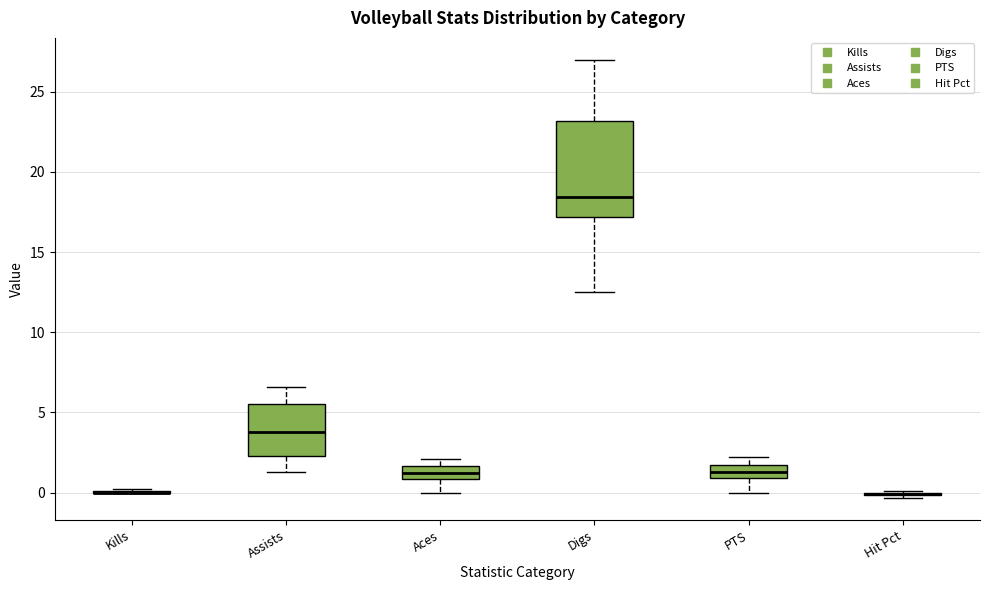

Reading left to right, transcribe this box plot: for each box, give where its median line is, the range the box spans, and where its two whiskers end, as read against the y-axis. The values are not printed on the chart, so give them approximately, as read against the axis.

Kills: box collapsed to a line at 0.0, whiskers 0.0 to 0.0
Assists: median 4.0, box 2.5 to 5.5, whiskers 1.5 to 6.5
Aces: median 1.5 (inside the box), box 1.0 to 1.5, whiskers 0.0 to 2.0
Digs: median 18.5, box 17.0 to 23.0, whiskers 12.5 to 27.0
PTS: median 1.5 (inside the box), box 1.0 to 1.5, whiskers 0.0 to 2.0
Hit Pct: box collapsed to a line at 0.0, whiskers -0.5 to 0.0